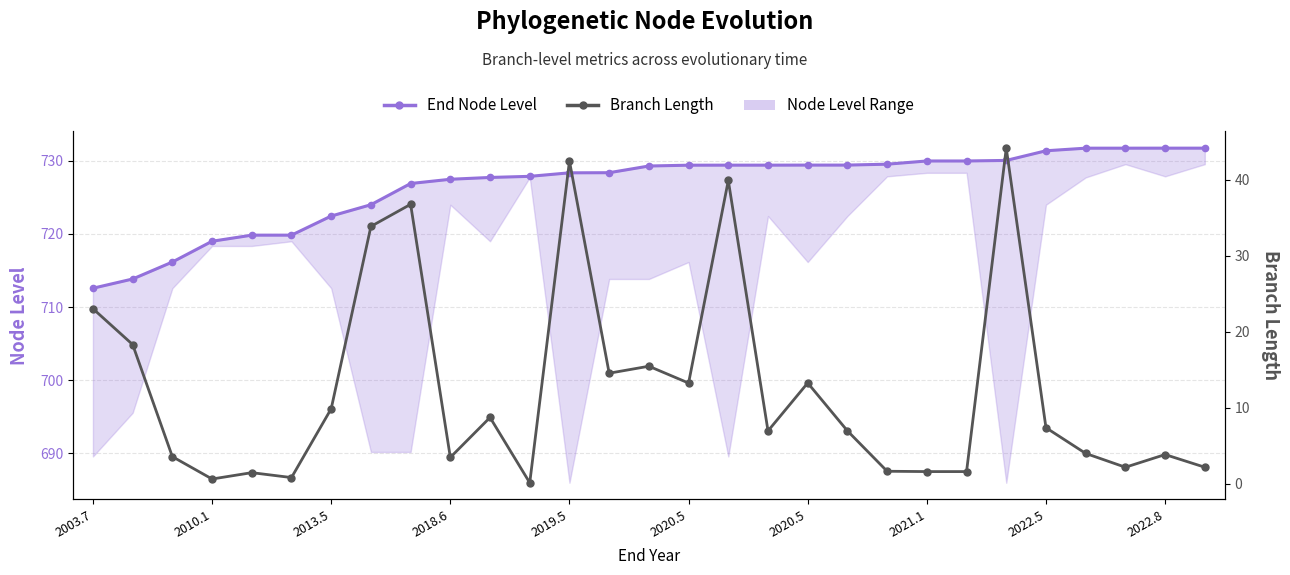

Which series has the largest total across all categories?

End Node Level